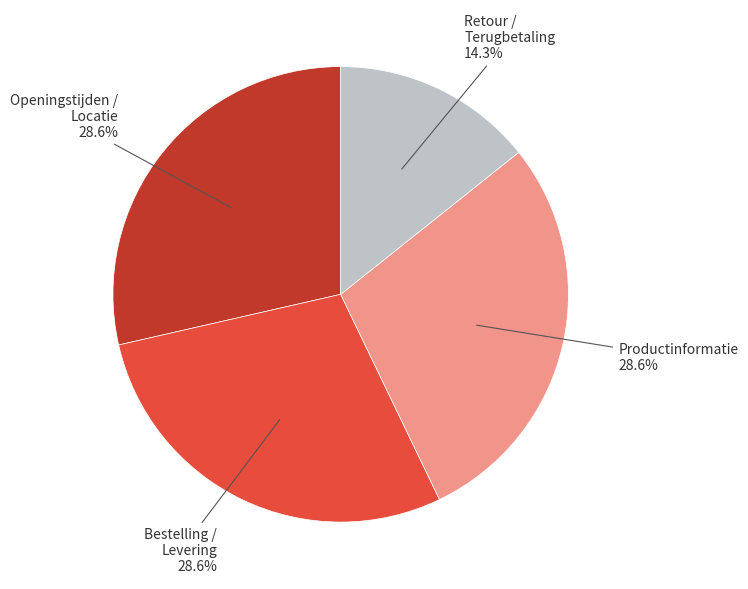

Combined, what portion of the pie is Productinformatie and Retour / Terugbetaling?

42.9%